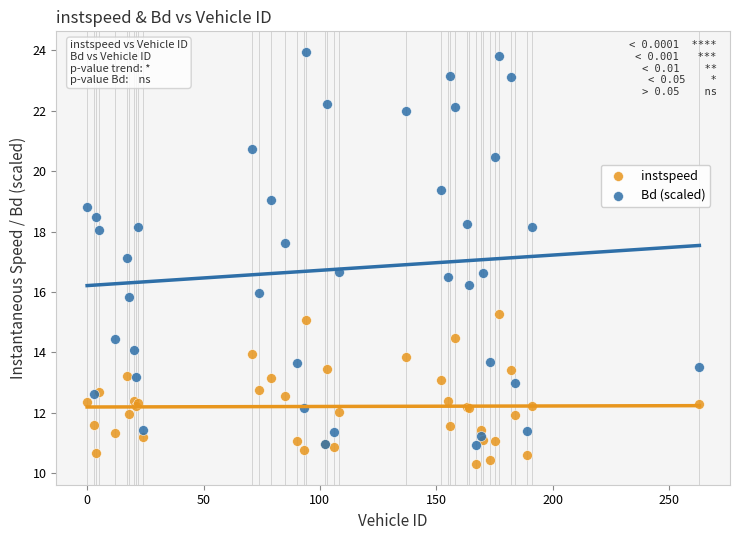

Which series has the largest Y range (max minus min)?

Bd (scaled)